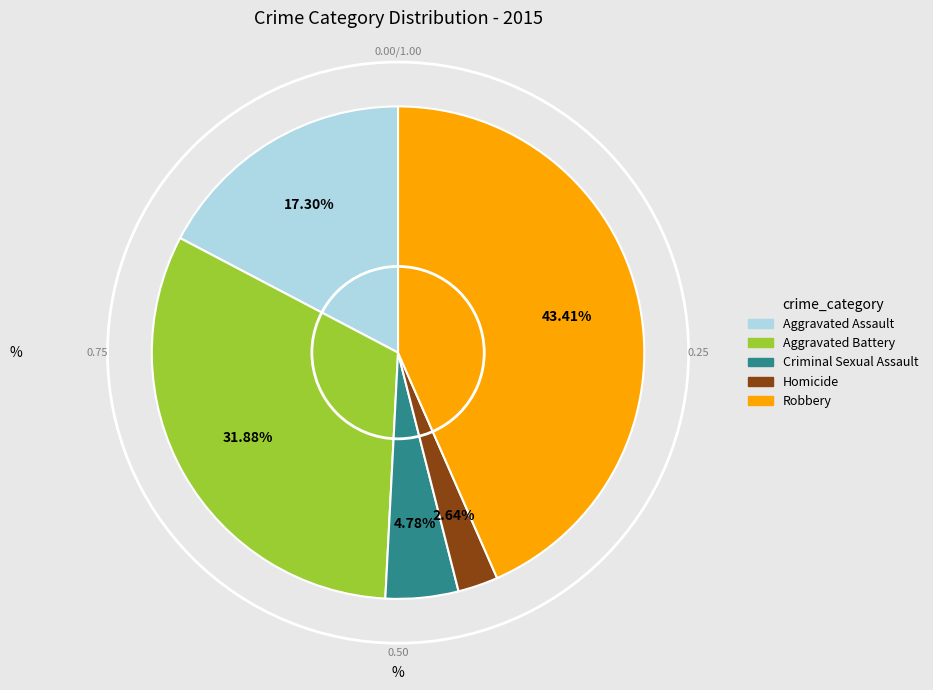

Is Criminal Sexual Assault the majority of the pie?

No